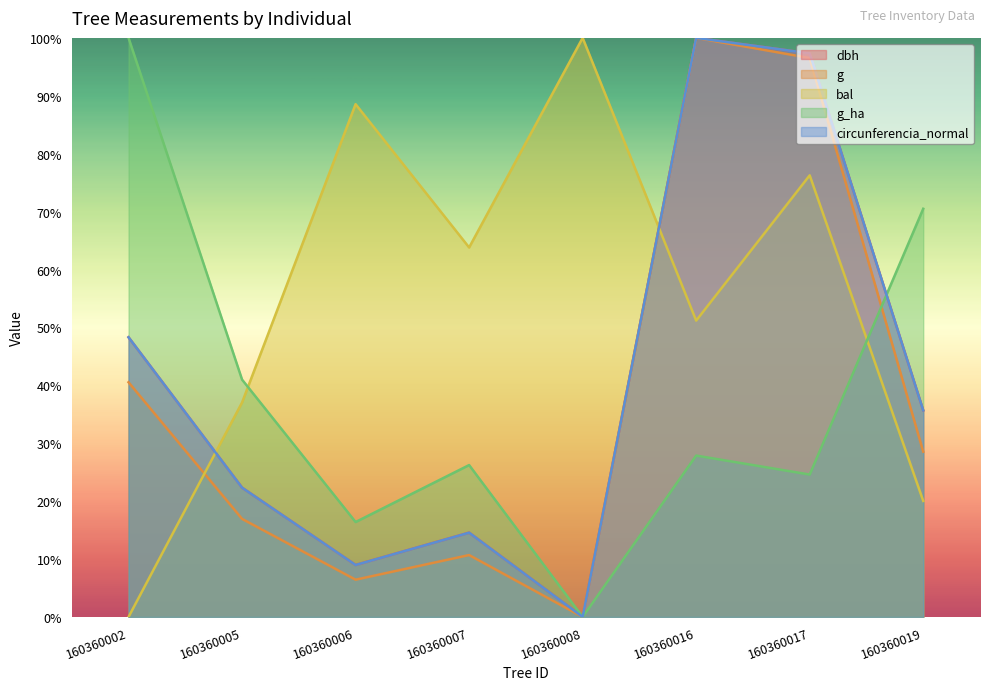

At which label does g_ha reach its peak?

160360002